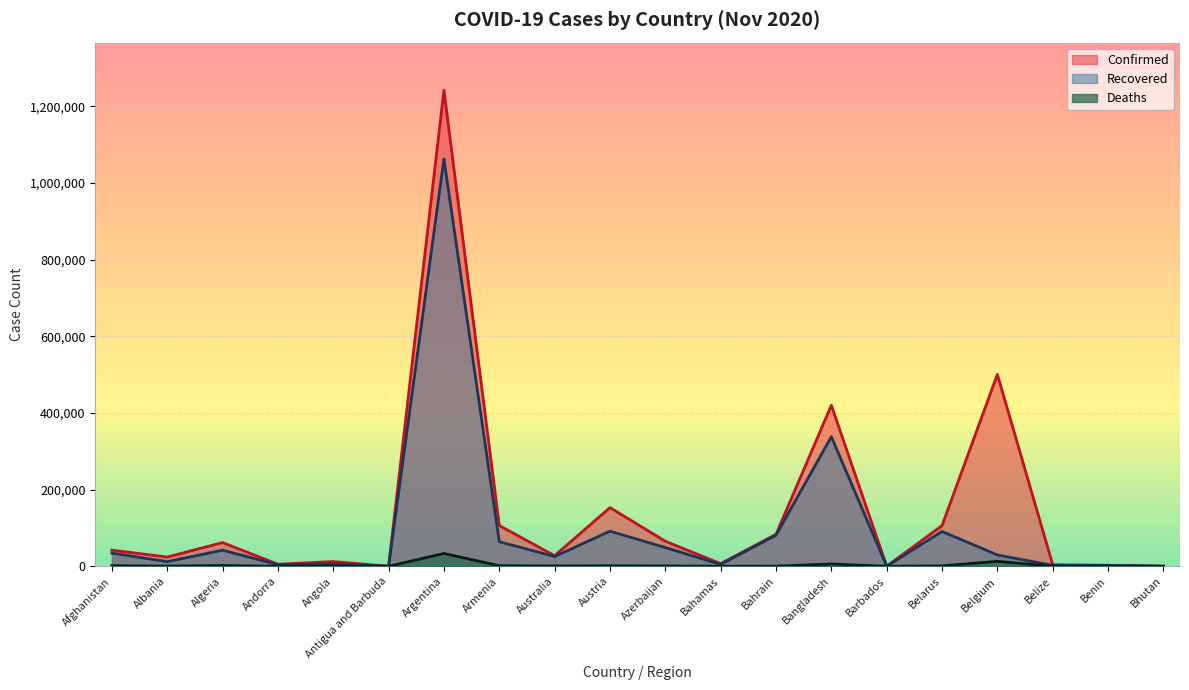

Between Barbados and Belgium, which is larger?

Belgium